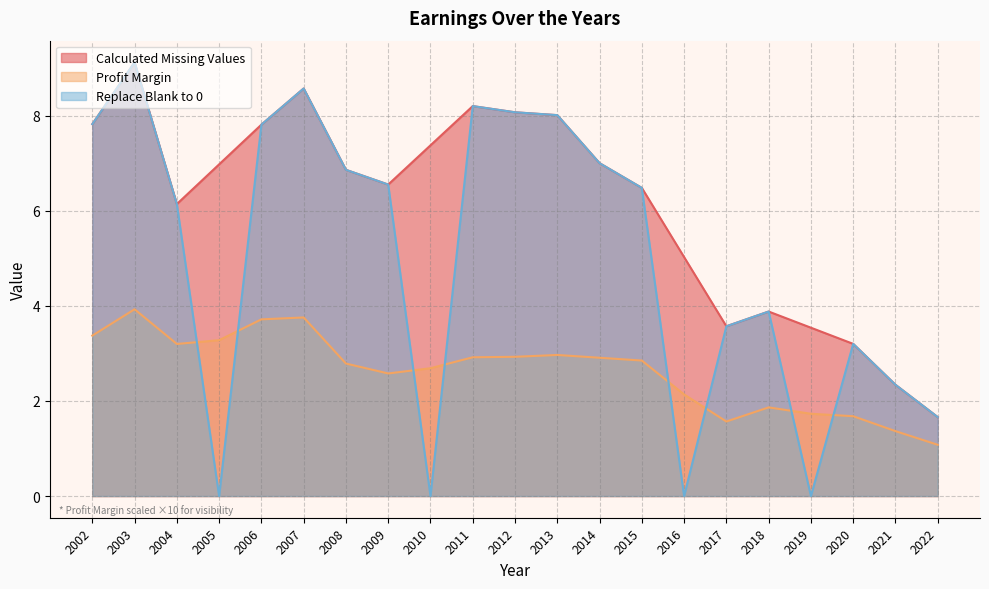

How many data points in Profit Margin are less than 2?

6